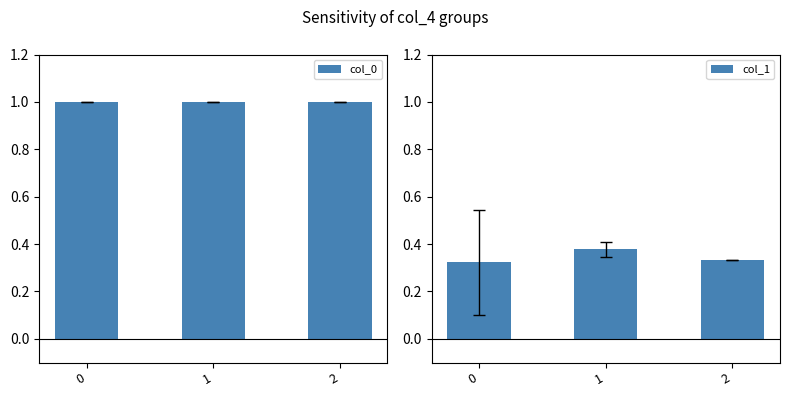

The value of col_0 at 0 is 0.3. True or false?

False